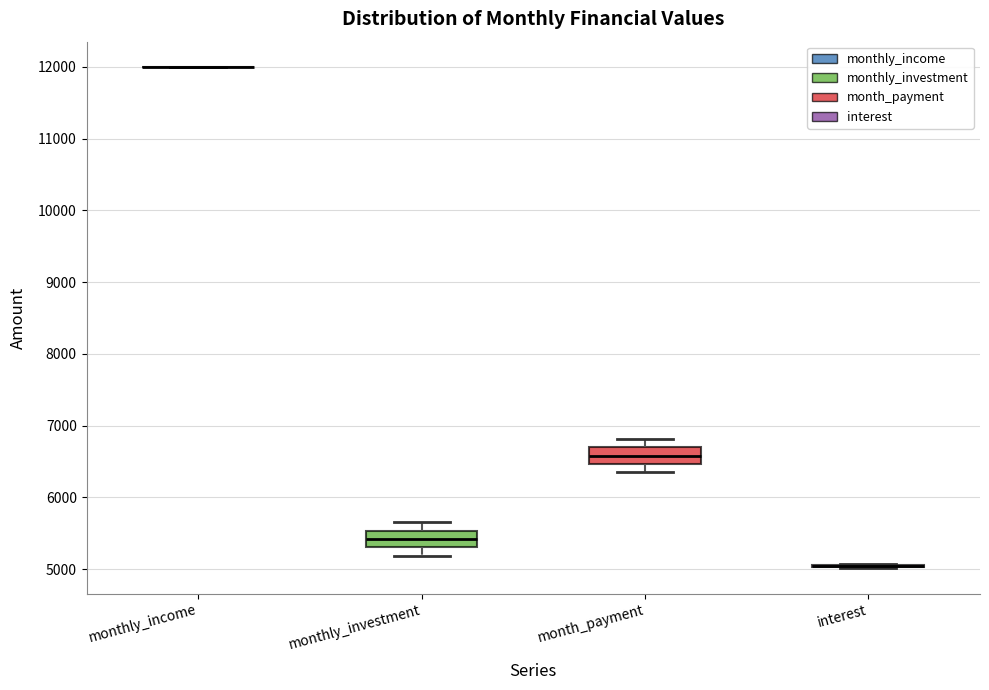

Reading left to right, transcribe this box plot: for each box, give where its median line is, the range the box spans, and where its two whiskers end, as read against the y-axis. The values are not printed on the chart, so give them approximately, as read against the axis.

monthly_income: box collapsed to a line at 12000, whiskers 12000 to 12000
monthly_investment: median 5400, box 5300 to 5500, whiskers 5200 to 5700
month_payment: median 6600, box 6500 to 6700, whiskers 6300 to 6800
interest: box collapsed to a line at 5000, whiskers 5000 to 5100